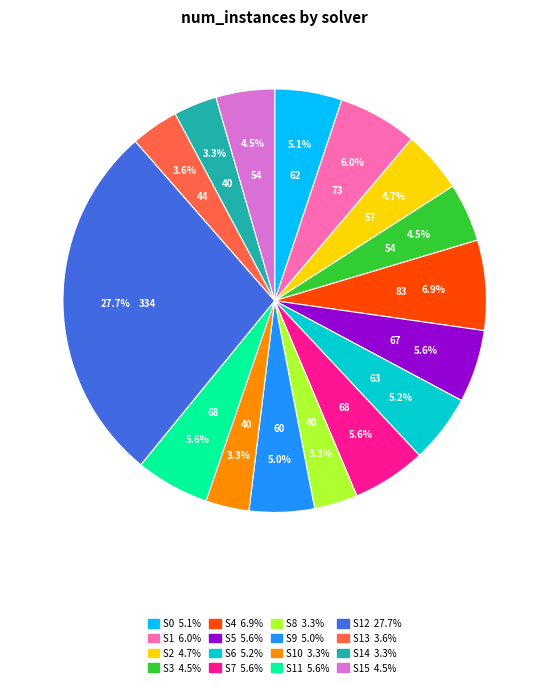

Is there a majority slice in this chart?

No